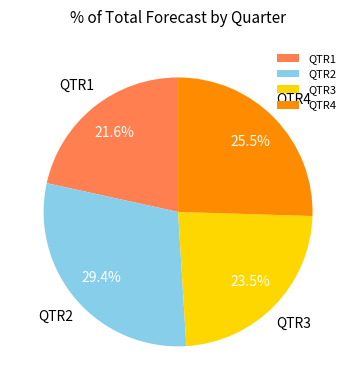

Rank the categories by value from lowest to highest.

QTR1, QTR3, QTR4, QTR2